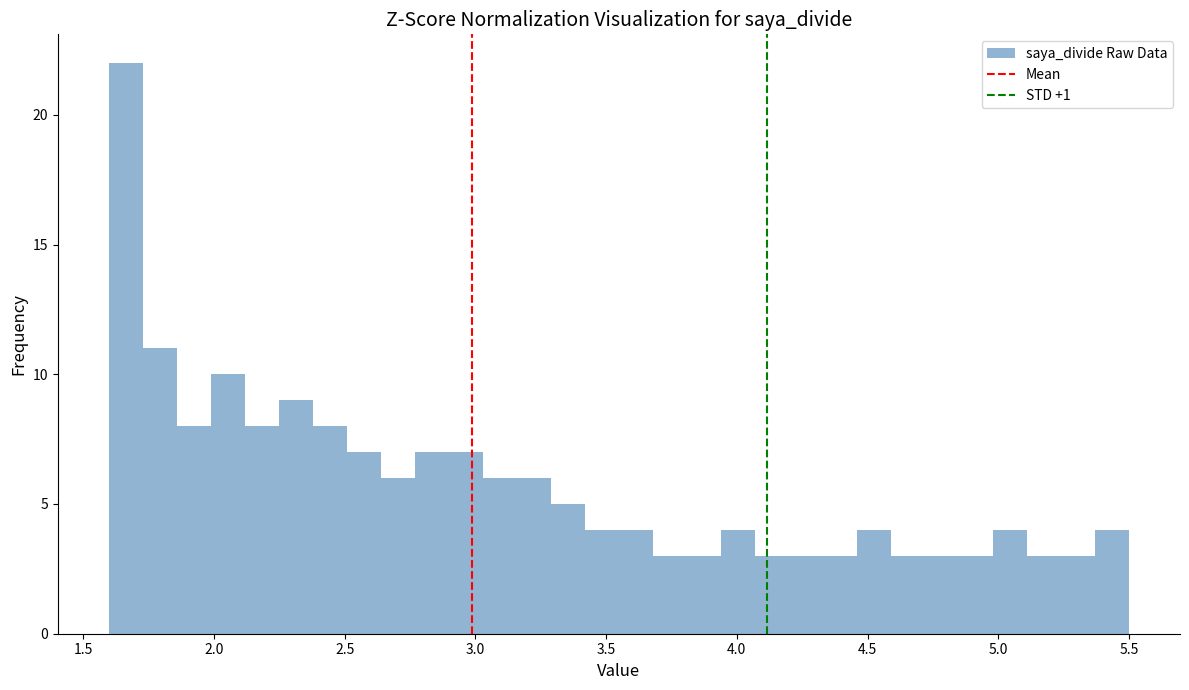

Read against the x-axis, roughly where is the centre of the tallest bar?

1.65